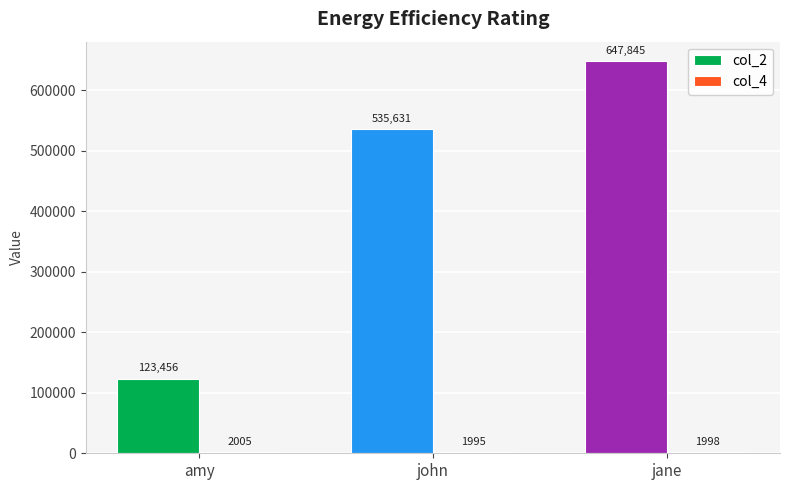

Are the bars horizontal?

No